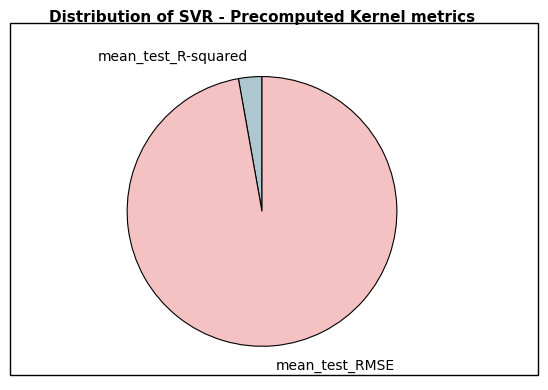

The mean_test_R-squared slice represents 3% of the pie. True or false?

True